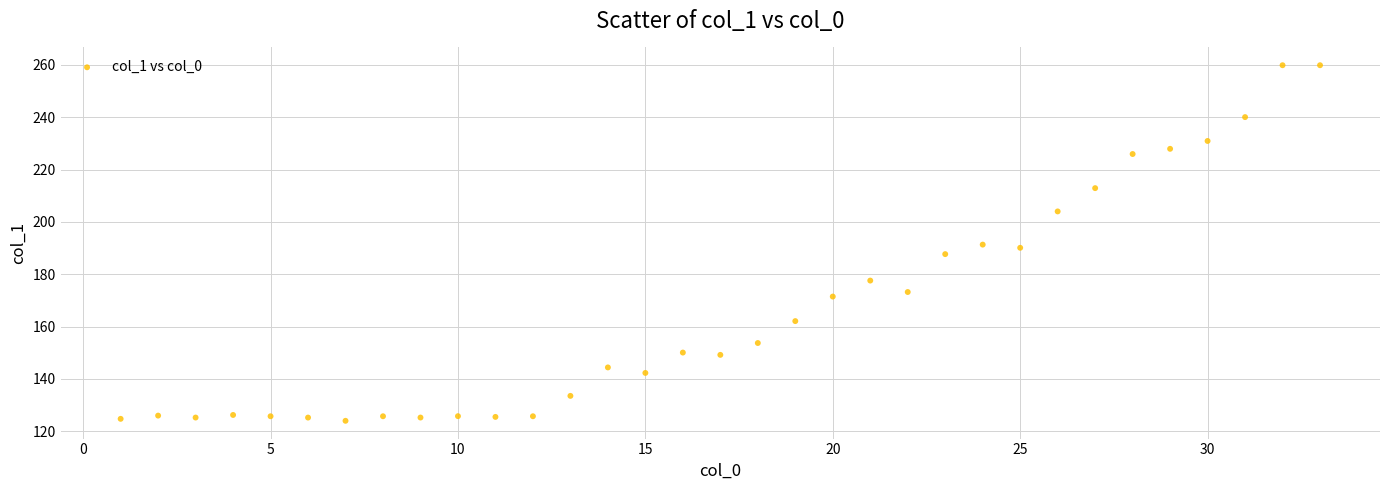

What is the range of Y values (max minus min)?

135.9